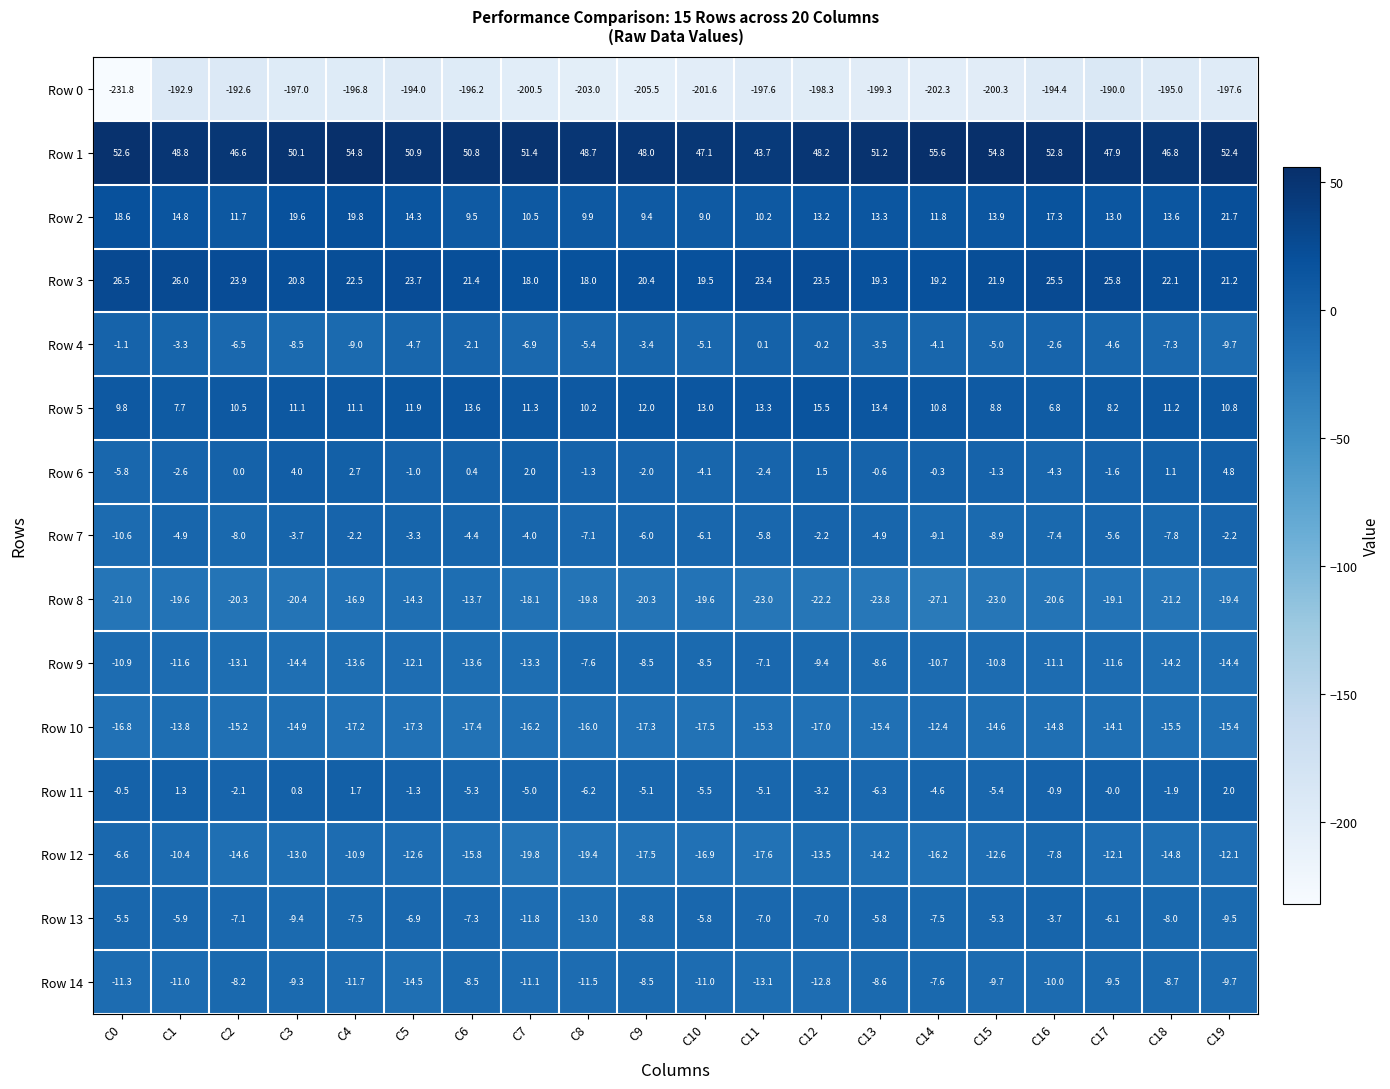

What is the total value across all series at C13?

-193.8